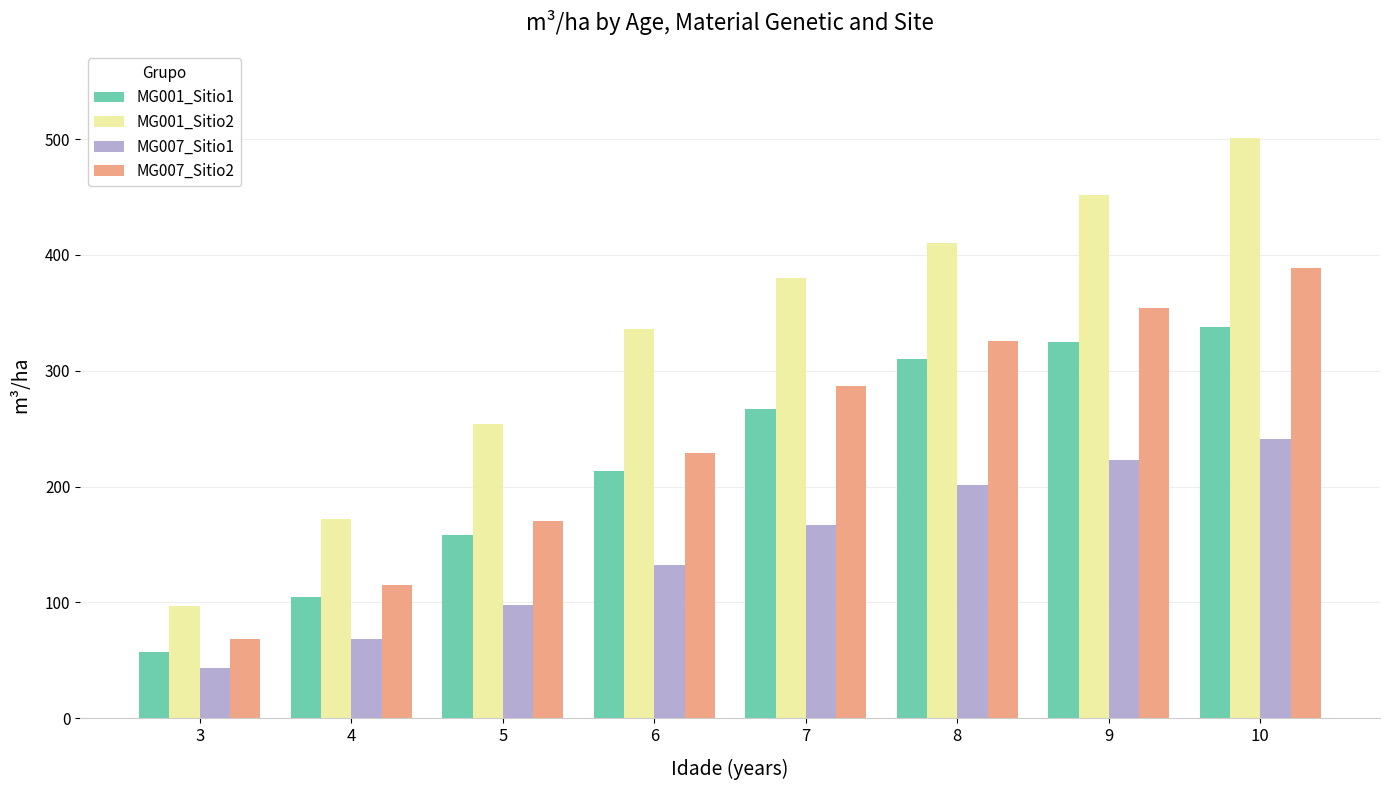

Rank the series at 4 from lowest to highest value.

MG007_Sitio1, MG001_Sitio1, MG007_Sitio2, MG001_Sitio2